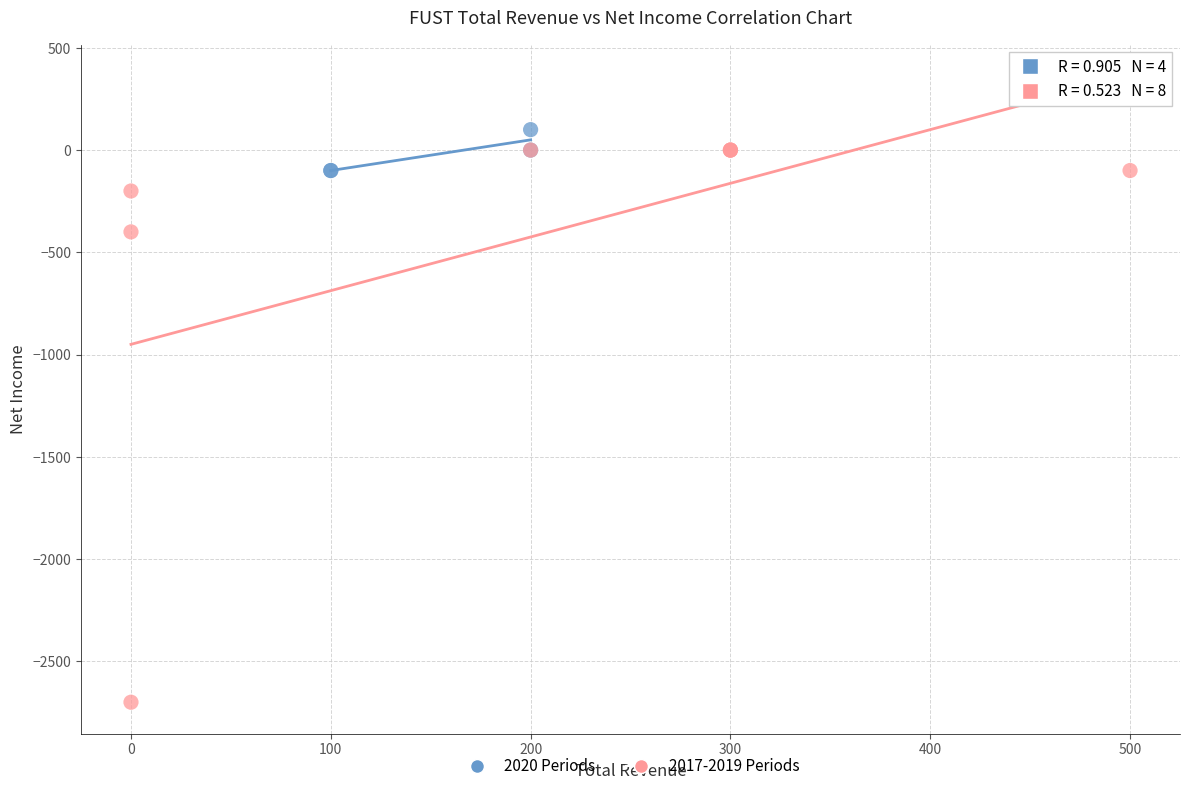

Which series contains the lowest Y value?

2017-2019 Periods